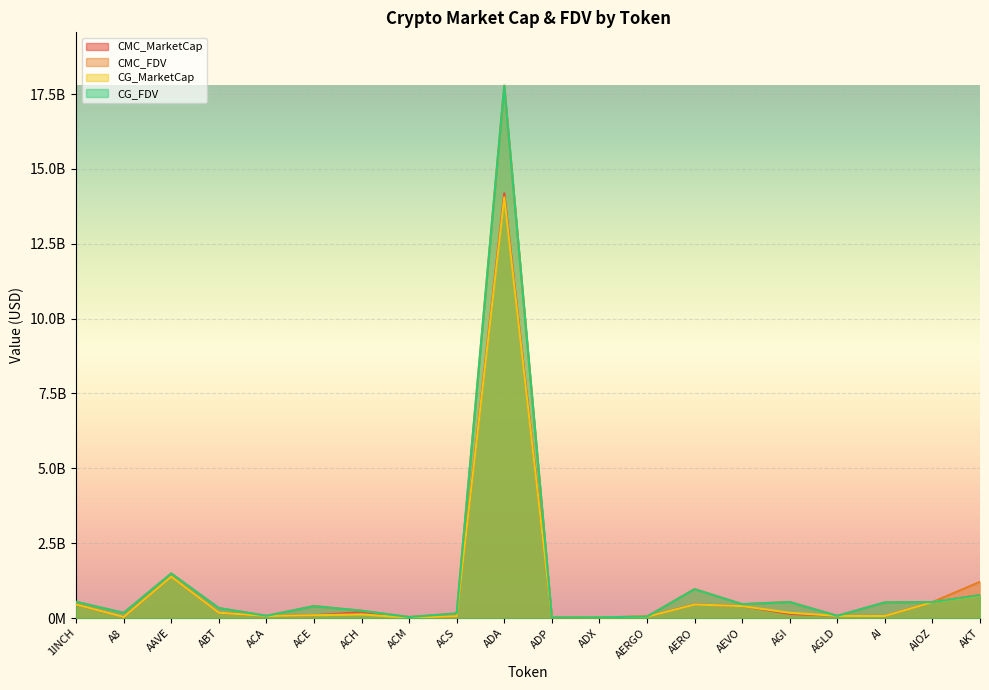

What is the approximate value of CG_MarketCap at A8?

33226544.0